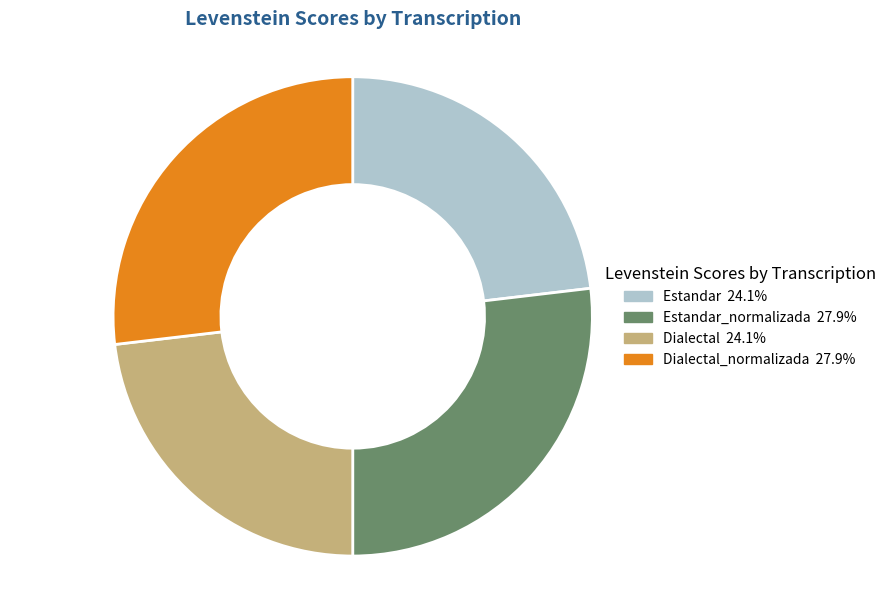

Is there any slice that represents more than half of the pie?

No